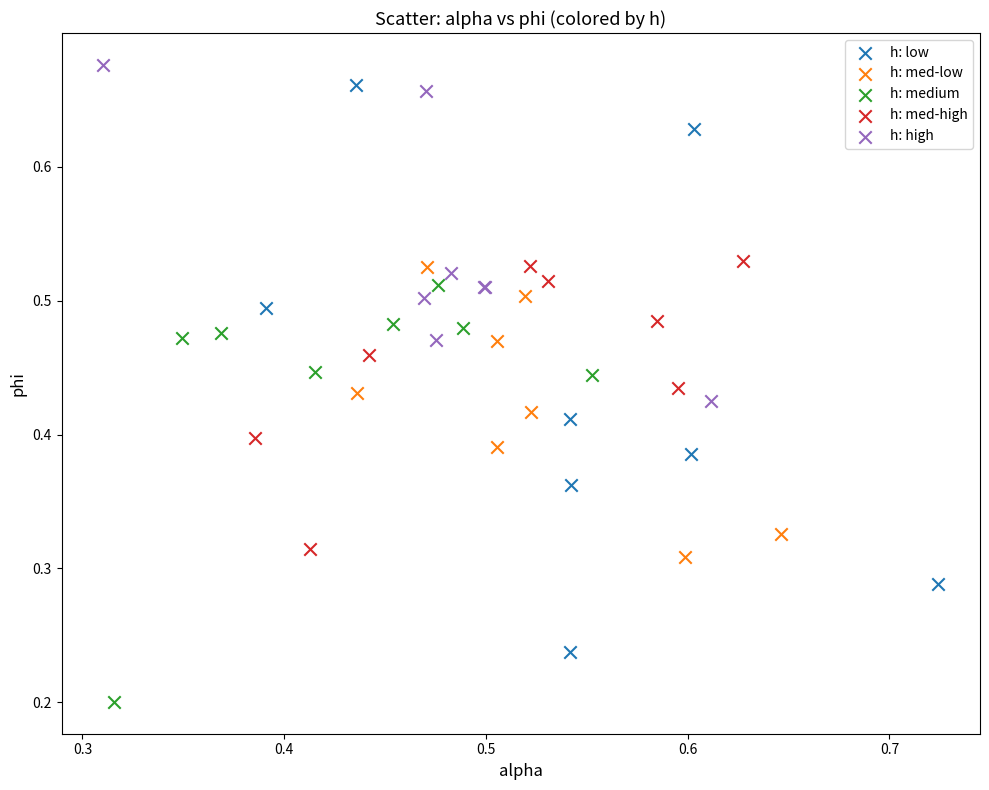

Which series has the widest spread of Y values?

h: low